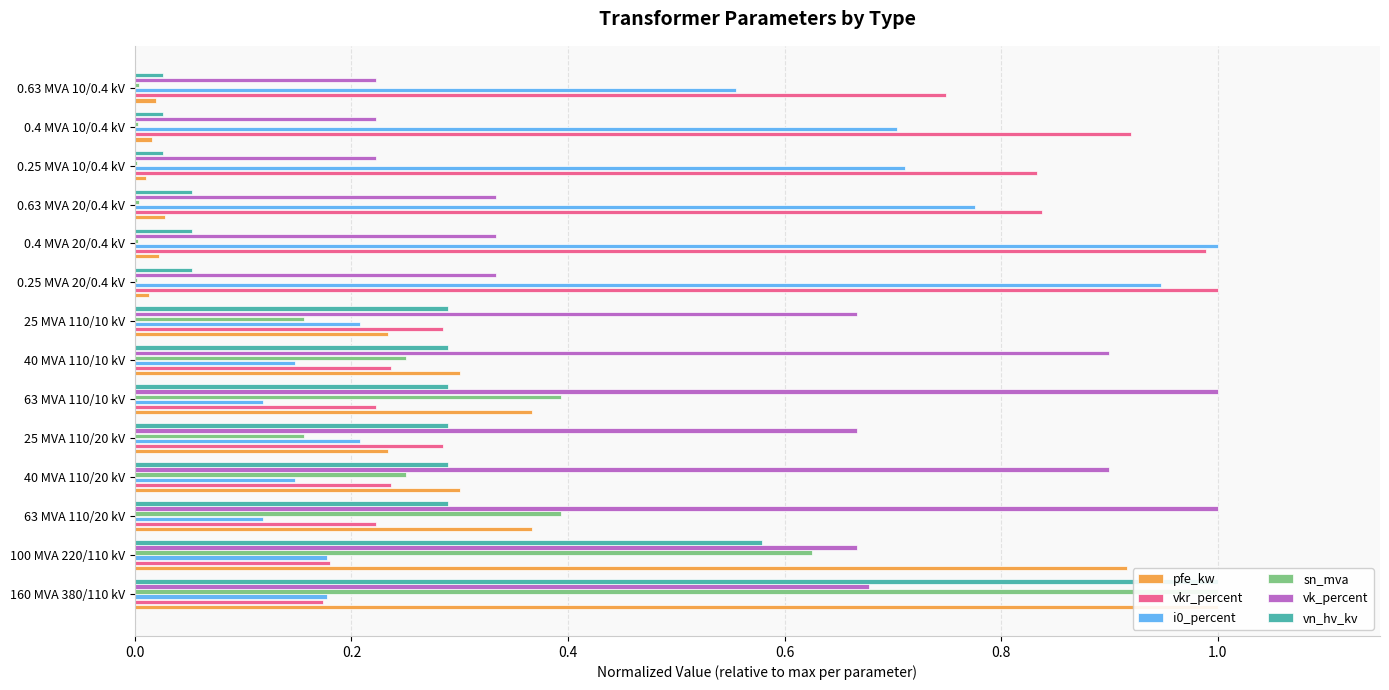

Count the number of categories in the chart.

14